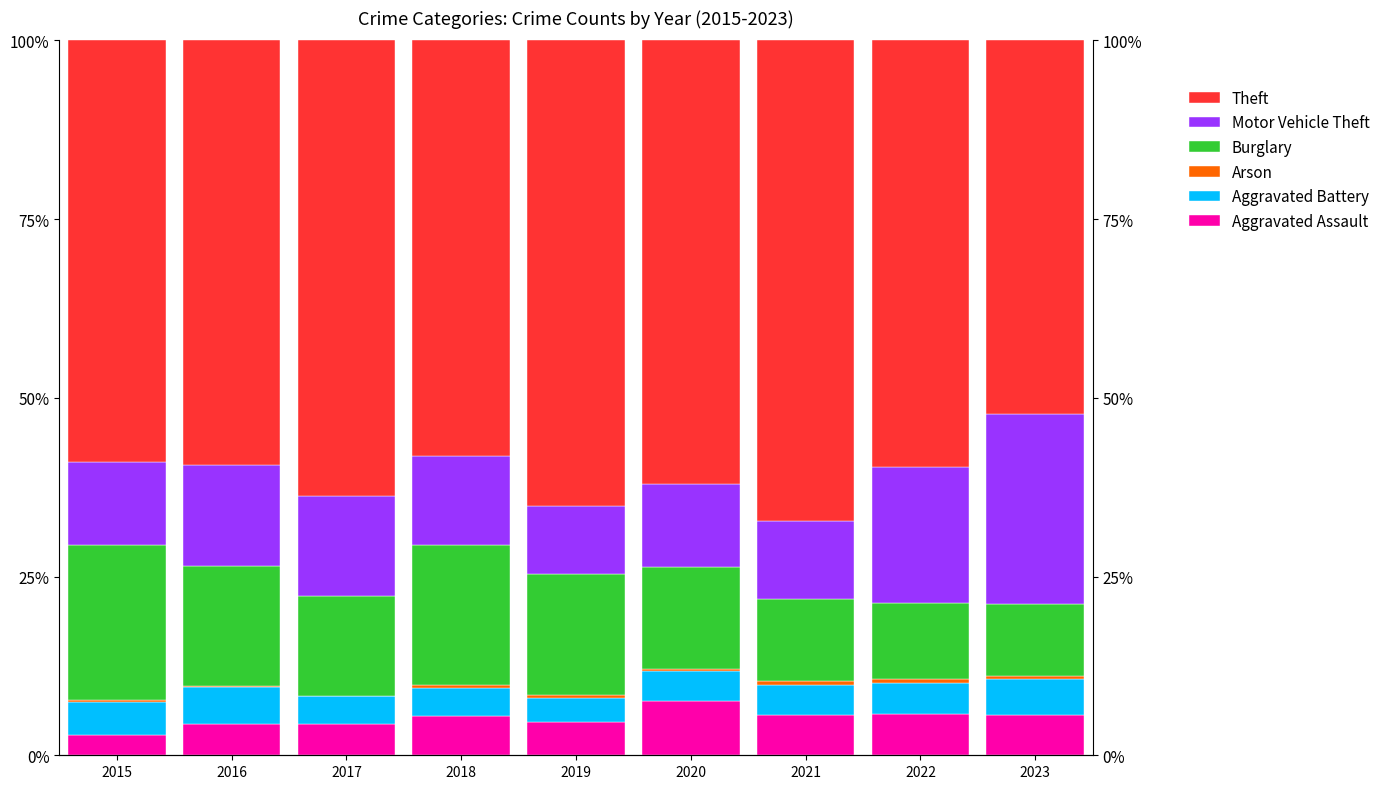

Read the Motor Vehicle Theft value at 2020.

0.1